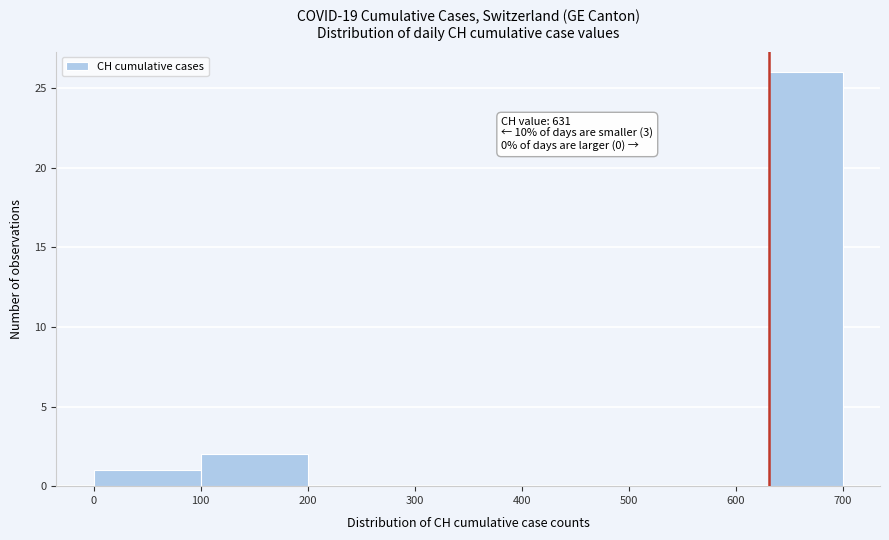

Read against the x-axis, roughly where is the centre of the tallest bar?

670